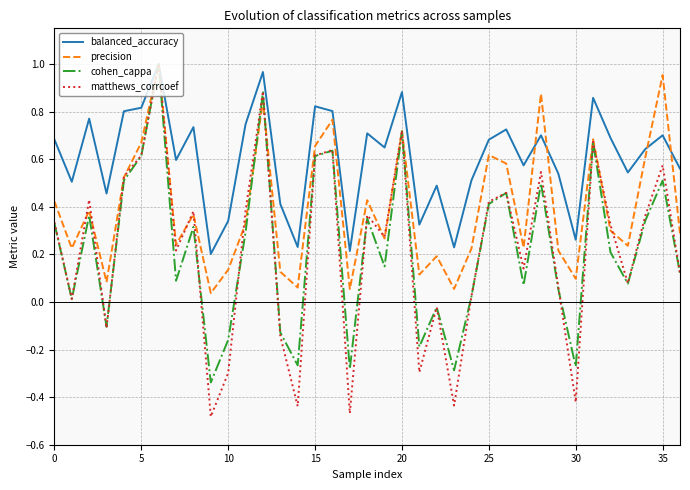

Which series has the largest total across all categories?

balanced_accuracy